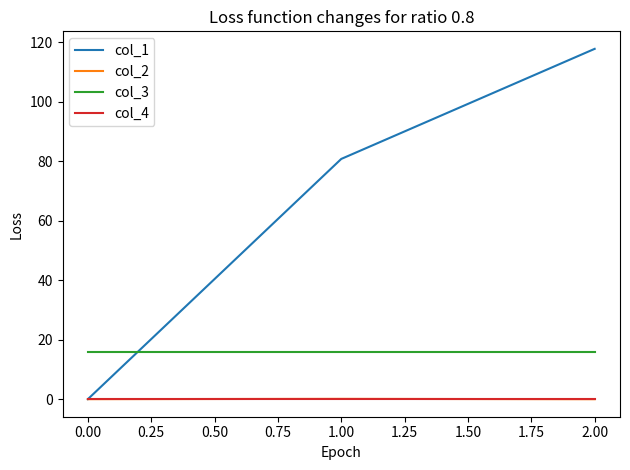

What are all the series names shown in the legend?

col_1, col_2, col_3, col_4